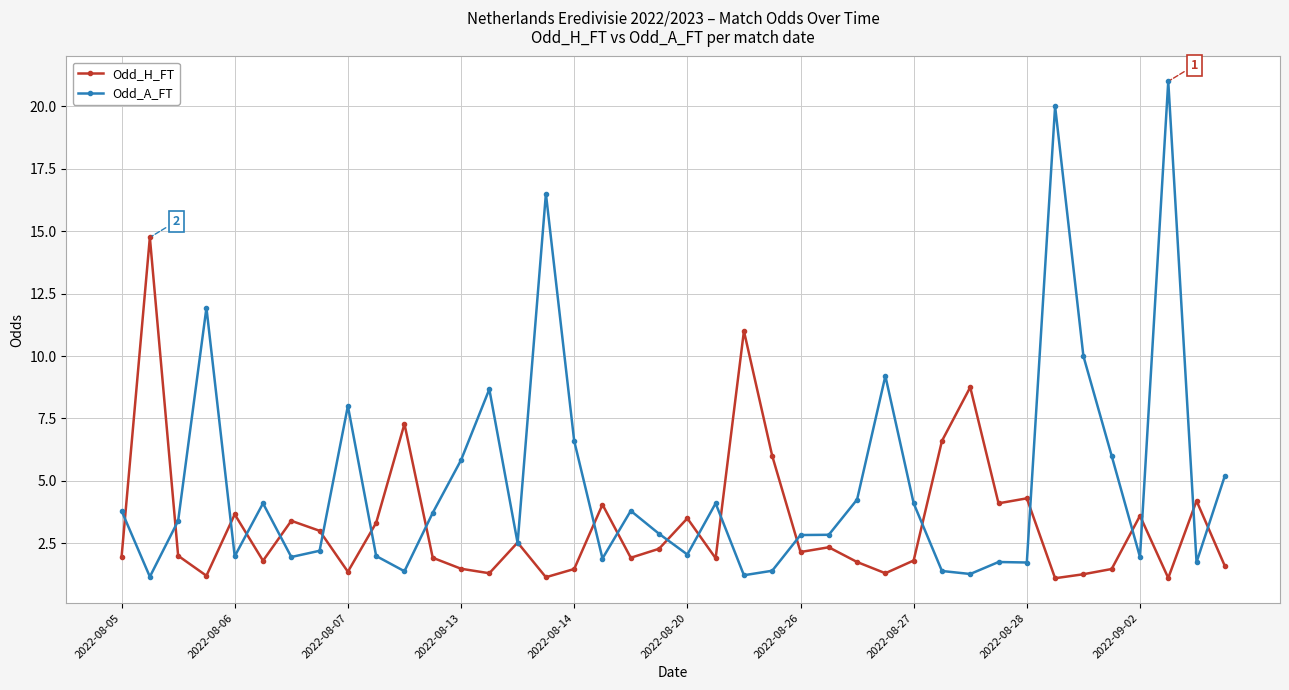

Which series has the widest spread of values?

Odd_A_FT